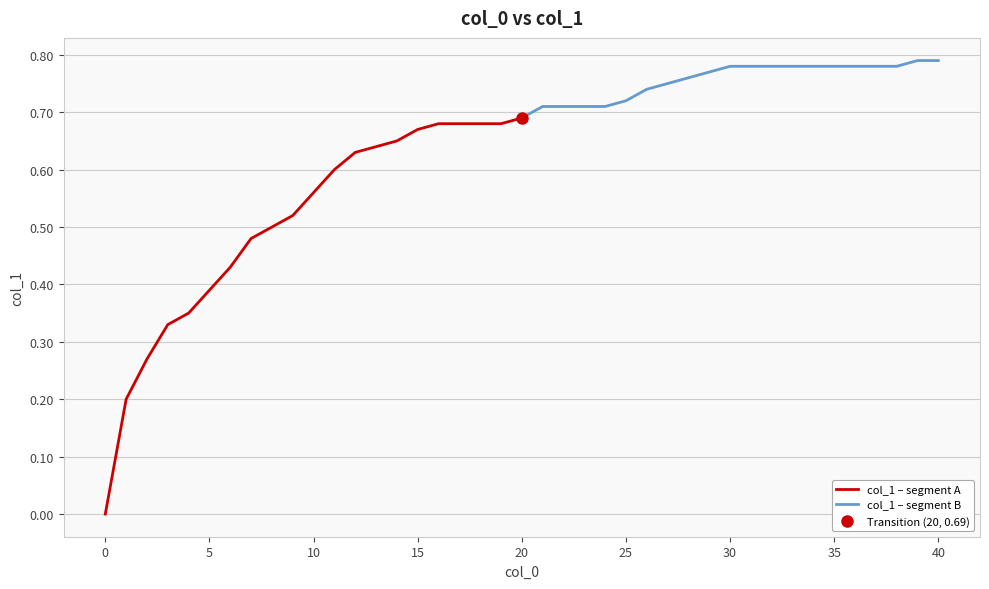

The value at 1 is 0.3. True or false?

False